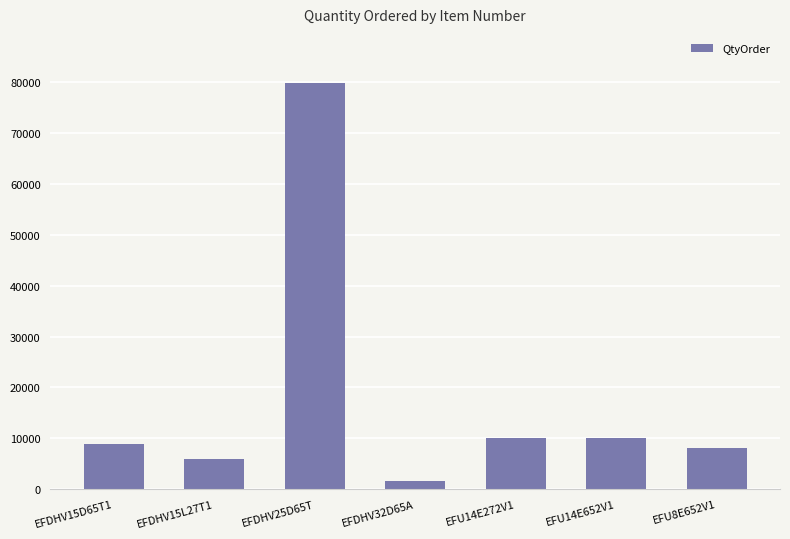

Read the value at EFDHV15L27T1.

5952